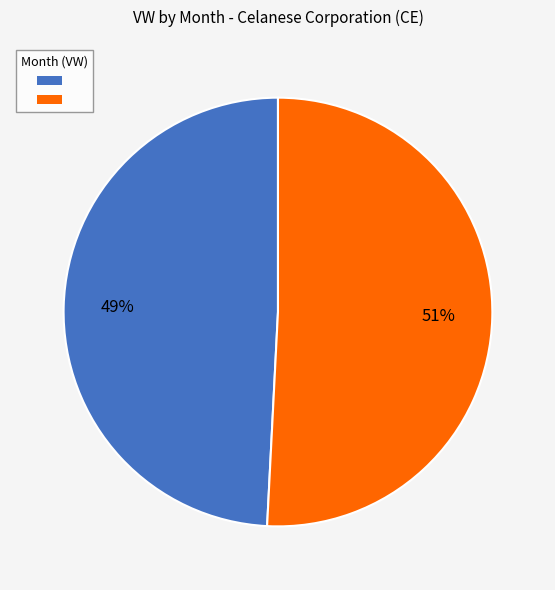

To the nearest percent, what is the average slice percentage?

50%